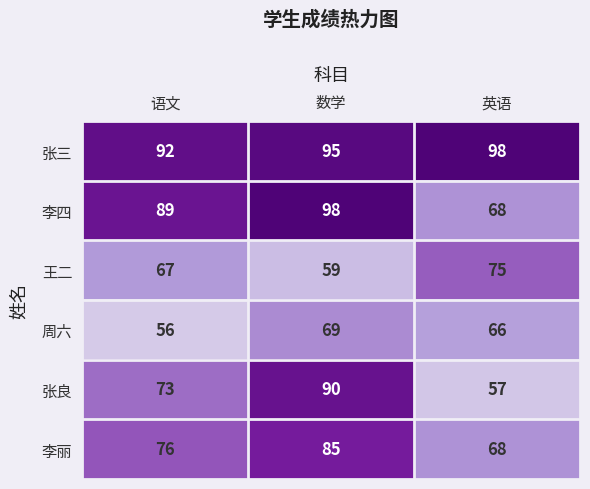

Which series has the largest total across all categories?

张三